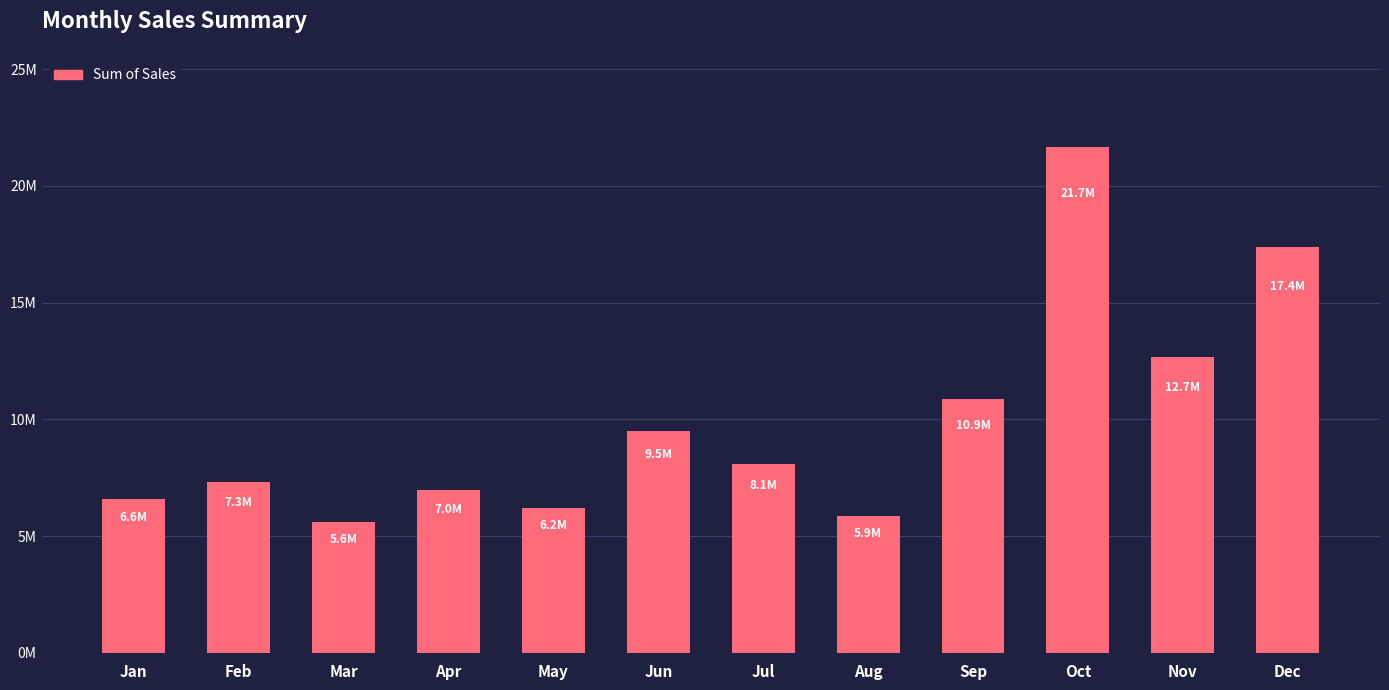

List the labels in order of value, smallest first.

Mar, Aug, May, Jan, Apr, Feb, Jul, Jun, Sep, Nov, Dec, Oct